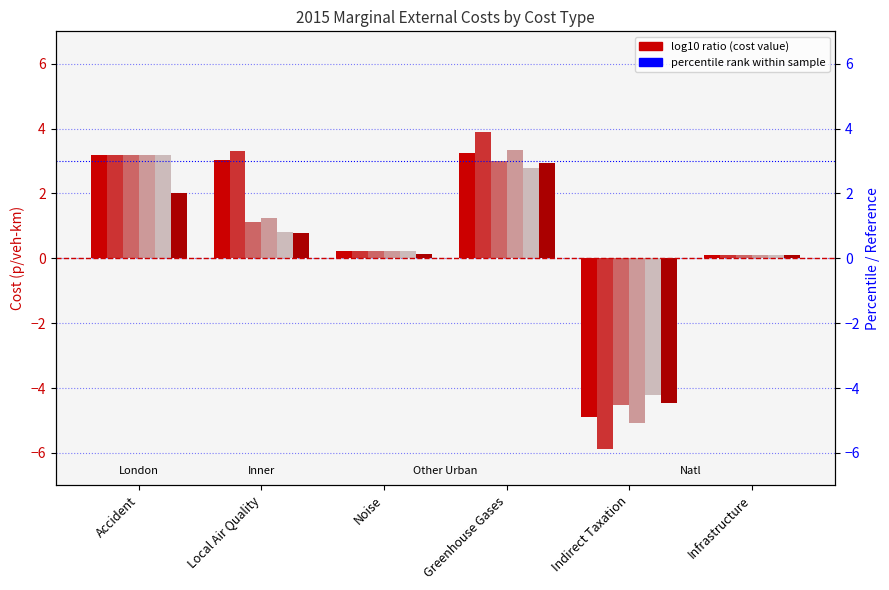

What is the sum of the Other Rds (London) values at Local Air Quality and Indirect Taxation?

-2.6